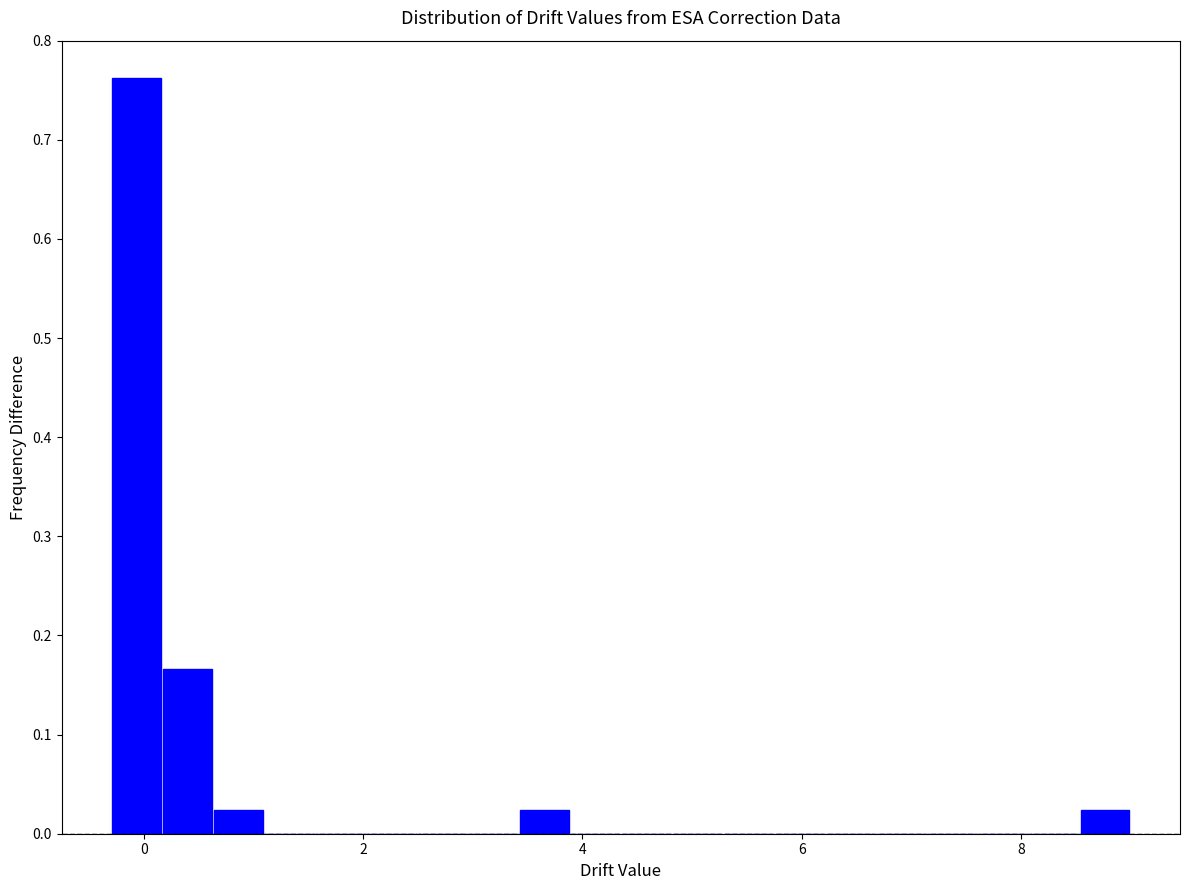

Read against the x-axis, roughly where is the centre of the tallest bar?

0.0